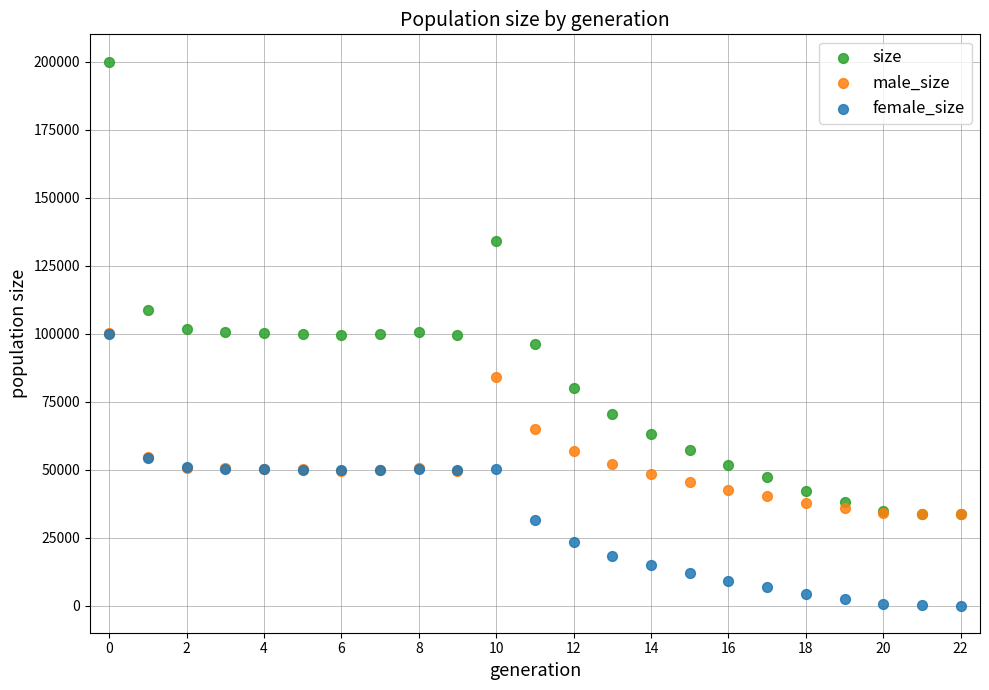

In the size series, what Y value is closest to 116835?

108879